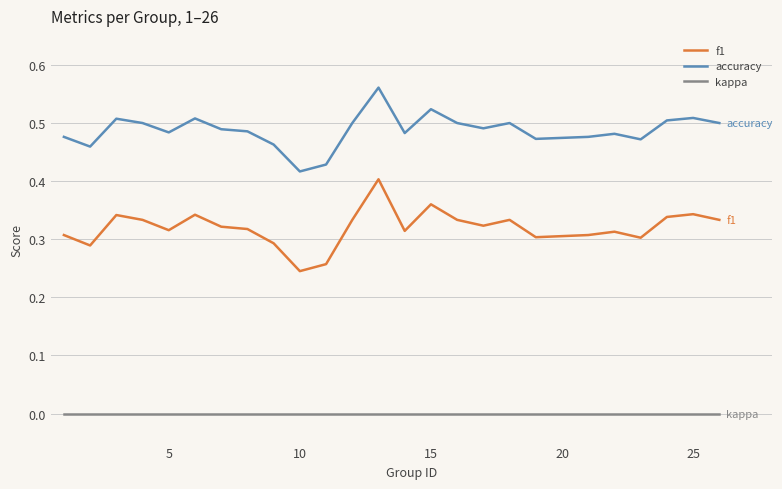

True or false: f1 and kappa cross at least once.

False